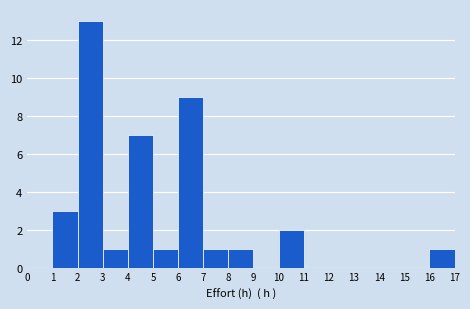

Reading left to right, list every bar in this chart as the range it spans on the x-axis followed by its height. The values are not printed on the chart, so give them approximately, as read against the axis.

0 to 1: 0
1 to 2: 3
2 to 3: 13
3 to 4: 1
4 to 5: 7
5 to 6: 1
6 to 7: 9
7 to 8: 1
8 to 9: 1
9 to 10: 0
10 to 11: 2
11 to 12: 0
12 to 13: 0
13 to 14: 0
14 to 15: 0
15 to 16: 0
16 to 17: 1